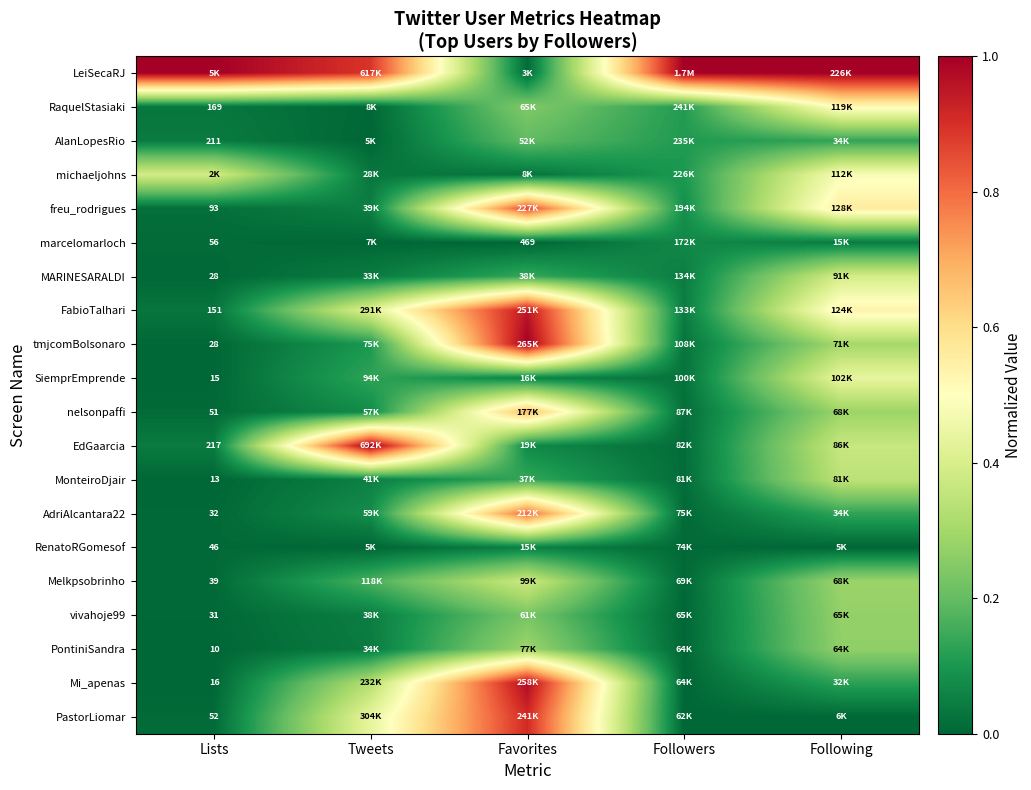

Rank the series by their maximum value, from highest to lowest.

LeiSecaRJ, EdGaarcia, tmjcomBolsonaro, Mi_apenas, FabioTalhari, PastorLiomar, freu_rodrigues, AdriAlcantara22, nelsonpaffi, RaquelStasiaki, michaeljohns, SiemprEmprende, MARINESARALDI, Melkpsobrinho, MonteiroDjair, PontiniSandra, vivahoje99, AlanLopesRio, marcelomarloch, RenatoRGomesof